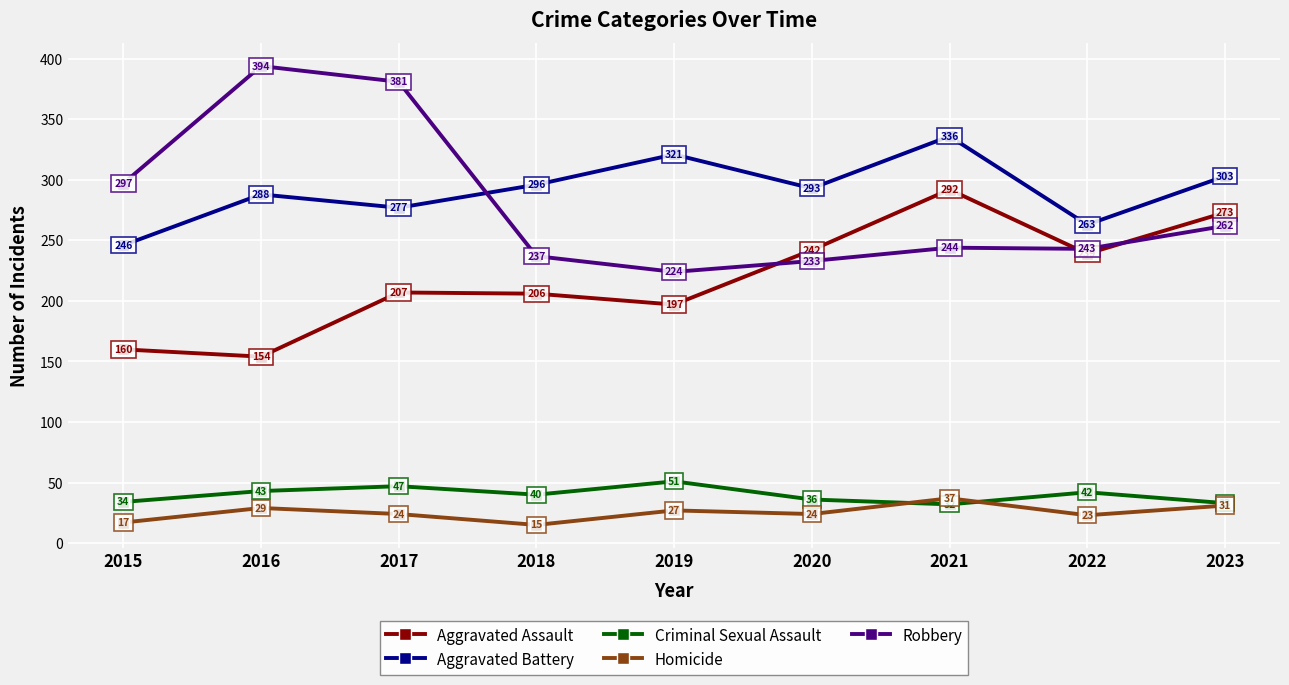

Is it true that Robbery equals 262 at 2023?

True